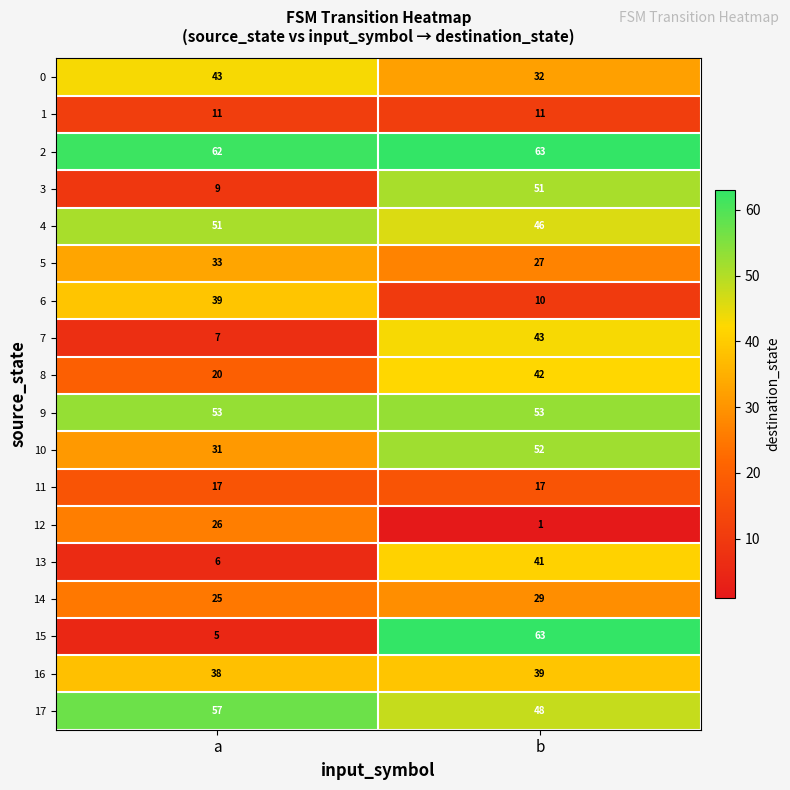

Which series has the largest total across all categories?

2